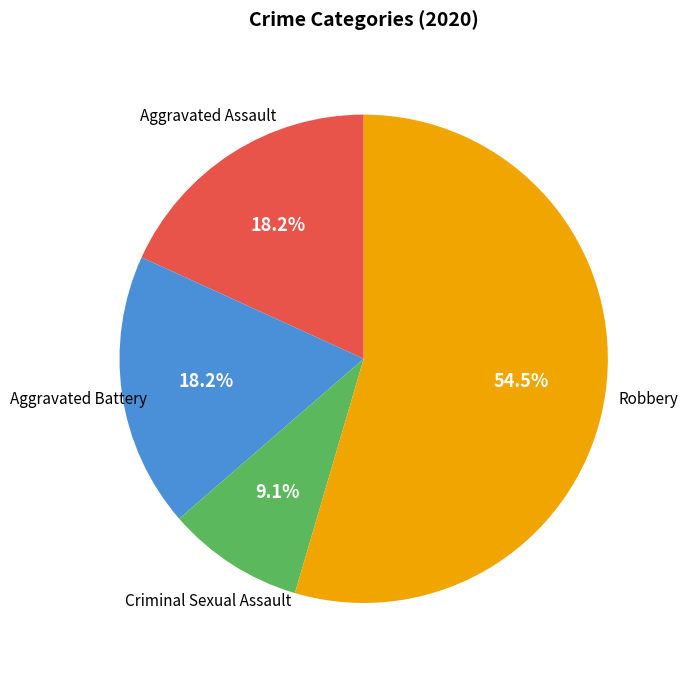

What is the largest slice in the pie chart?

Robbery